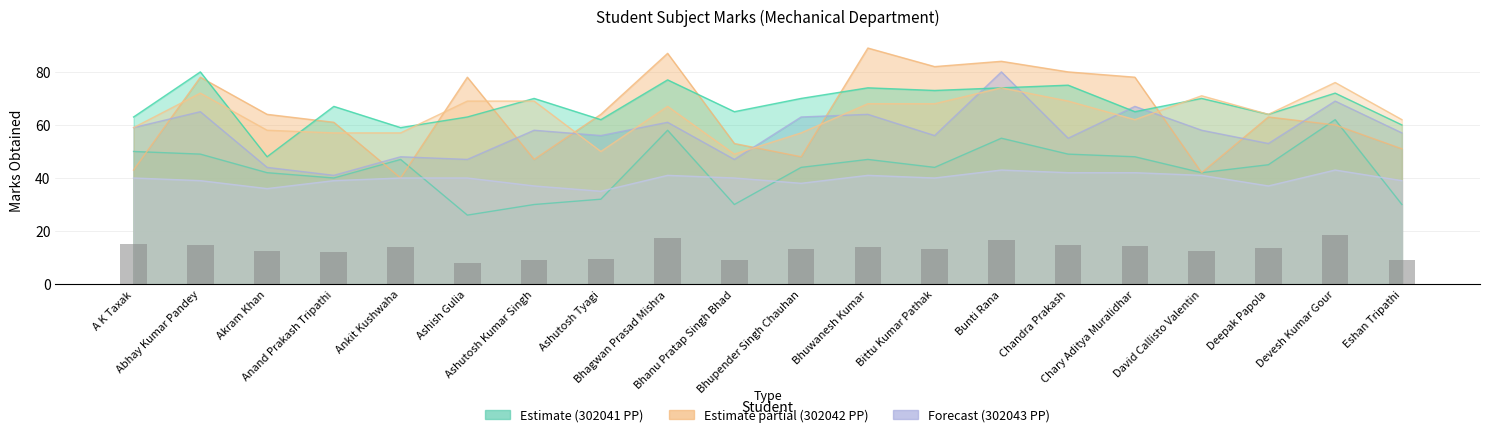

Reading left to right, extract all data points from this chart.

15.0	14.7	12.6	12.0	14.1	7.8	9.0	9.6	17.4	9.0	13.2	14.1	13.2	16.5	14.7	14.4	12.6	13.5	18.6	9.0